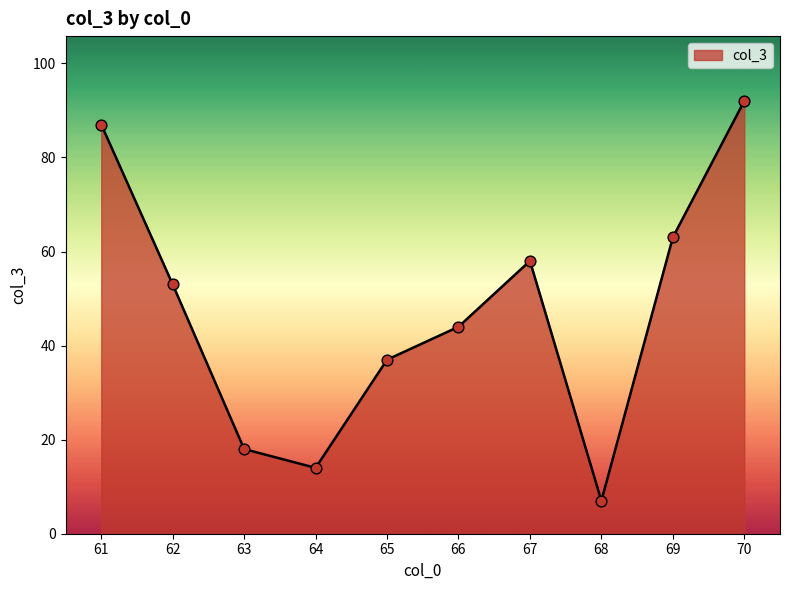

What is the change in value from 65 to 66?

+7